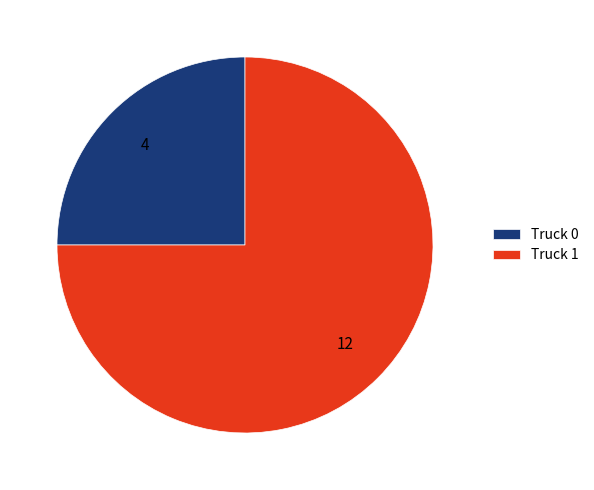

Is Truck 0 the majority of the pie?

No